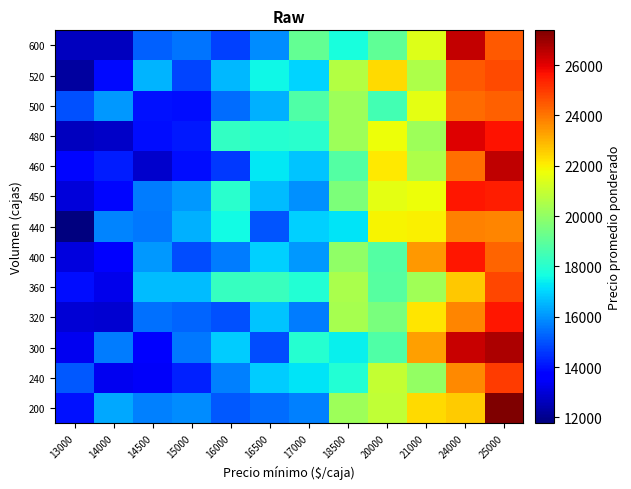

Which label corresponds to the largest value in the chart?

25000